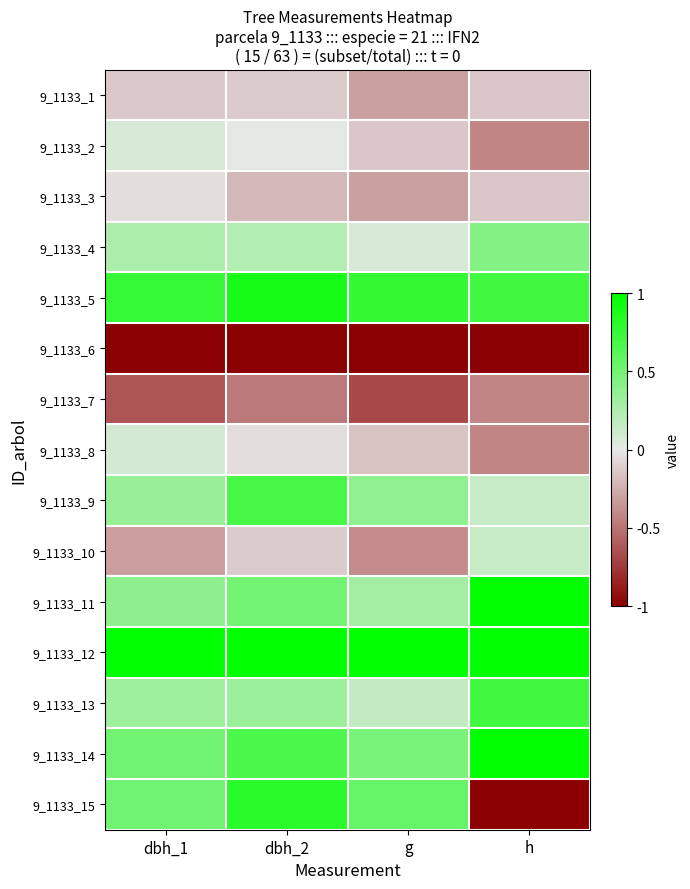

Reading left to right, transcribe all the data shown in this chart.

9_1133_1: dbh_1=-0.1	dbh_2=-0.1	g=-0.3	h=-0.1
9_1133_2: dbh_1=0.1	dbh_2=0.0	g=-0.1	h=-0.4
9_1133_3: dbh_1=-0.0	dbh_2=-0.2	g=-0.3	h=-0.1
9_1133_4: dbh_1=0.3	dbh_2=0.2	g=0.1	h=0.4
9_1133_5: dbh_1=0.8	dbh_2=0.9	g=0.8	h=0.7
9_1133_6: dbh_1=-1.0	dbh_2=-1.0	g=-1.0	h=-1.0
9_1133_7: dbh_1=-0.6	dbh_2=-0.5	g=-0.7	h=-0.4
9_1133_8: dbh_1=0.1	dbh_2=-0.0	g=-0.2	h=-0.4
9_1133_9: dbh_1=0.3	dbh_2=0.7	g=0.4	h=0.1
9_1133_10: dbh_1=-0.3	dbh_2=-0.1	g=-0.4	h=0.1
9_1133_11: dbh_1=0.4	dbh_2=0.5	g=0.3	h=1.0
9_1133_12: dbh_1=1.0	dbh_2=1.0	g=1.0	h=1.0
9_1133_13: dbh_1=0.3	dbh_2=0.3	g=0.2	h=0.7
9_1133_14: dbh_1=0.5	dbh_2=0.7	g=0.5	h=1.0
9_1133_15: dbh_1=0.5	dbh_2=0.8	g=0.6	h=-1.0